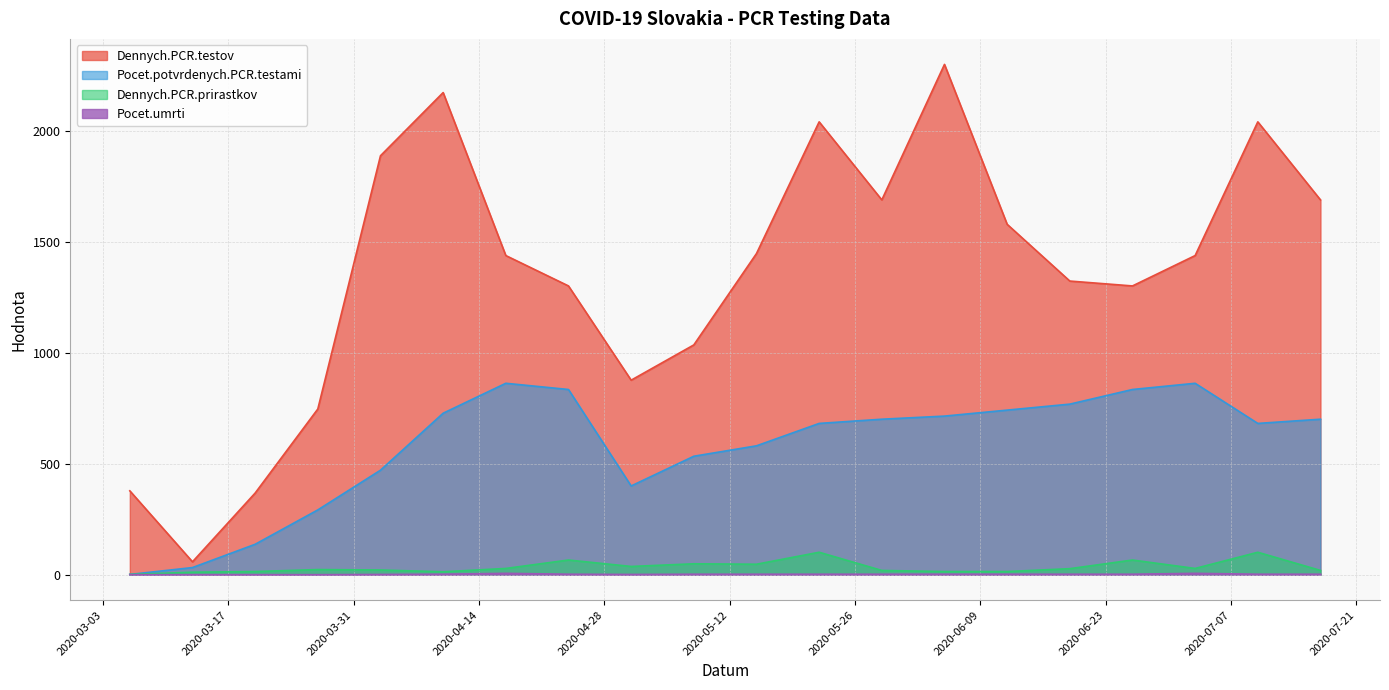

Where is the first local minimum for Dennych.PCR.prirastkov?

2020-04-10